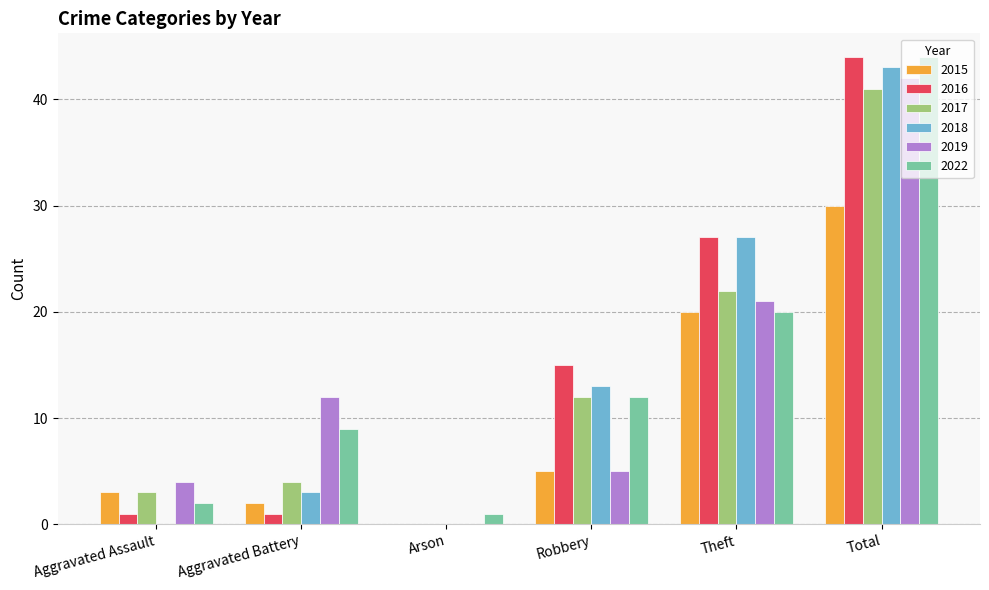

What is the sum of the 2016 values at Theft and Robbery?

42